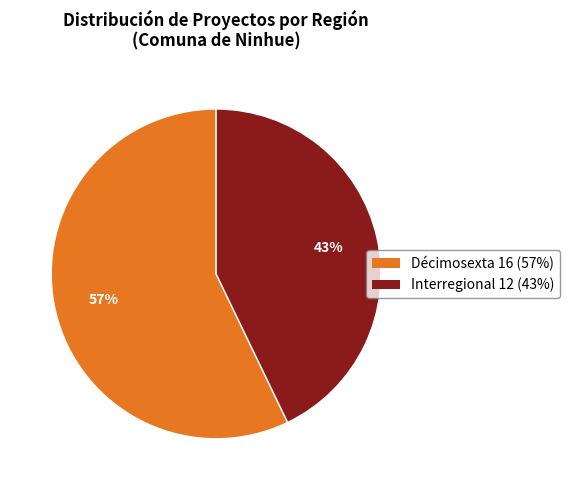

Do Décimosexta and Interregional together represent more than half of the pie?

Yes